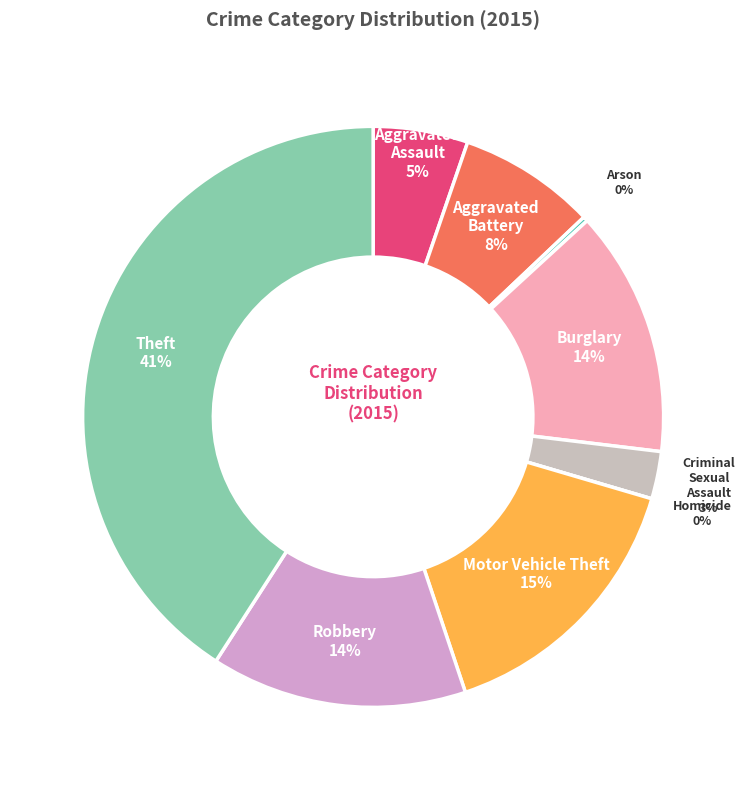

How many segments does this pie chart have?

9